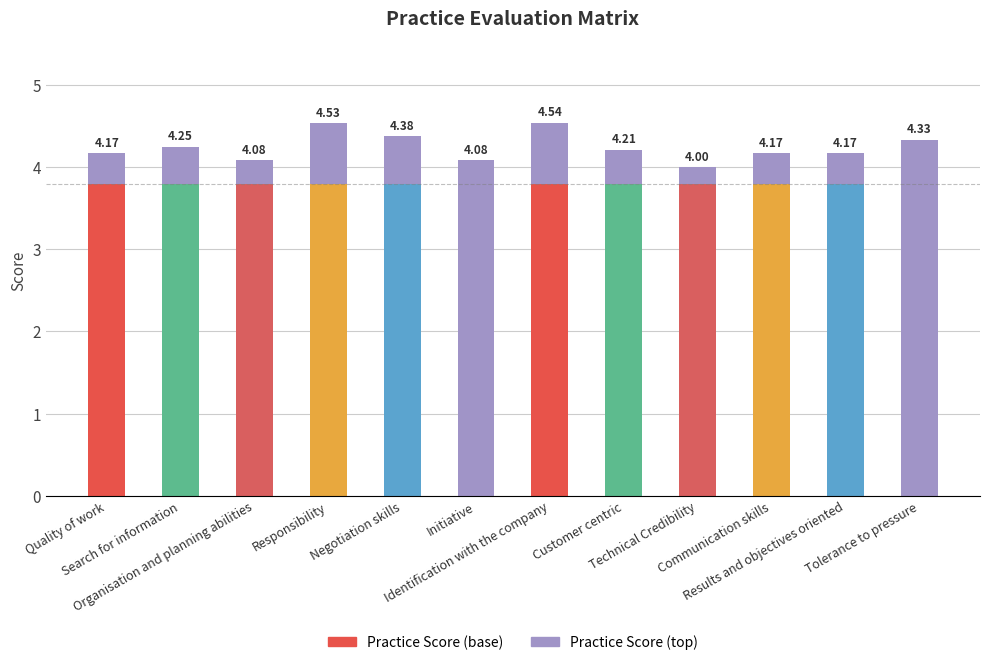

Are the bars grouped side by side (vs. stacked)?

No